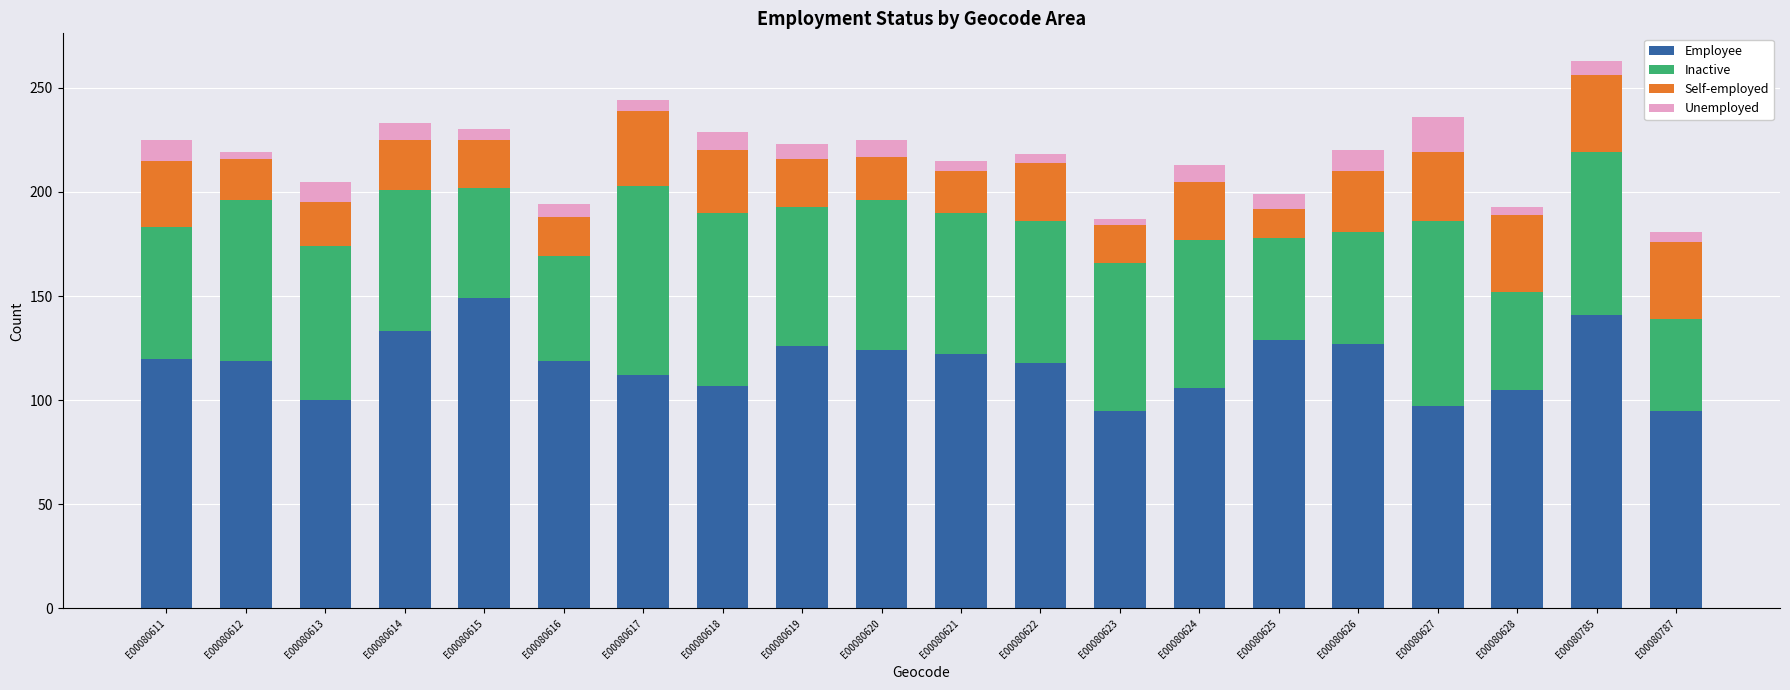

True or false: Employee has a value of 39 at E00080787.

False